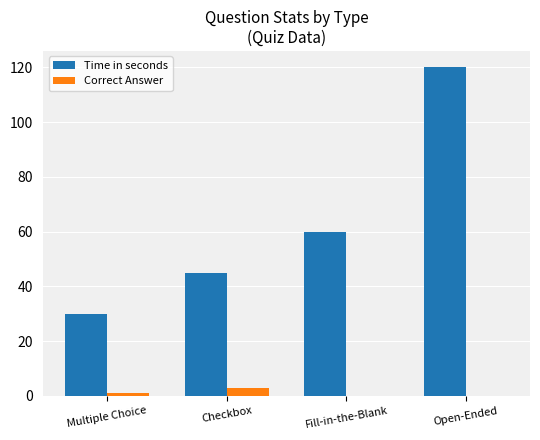

What is the total value across all series at Multiple Choice?

31